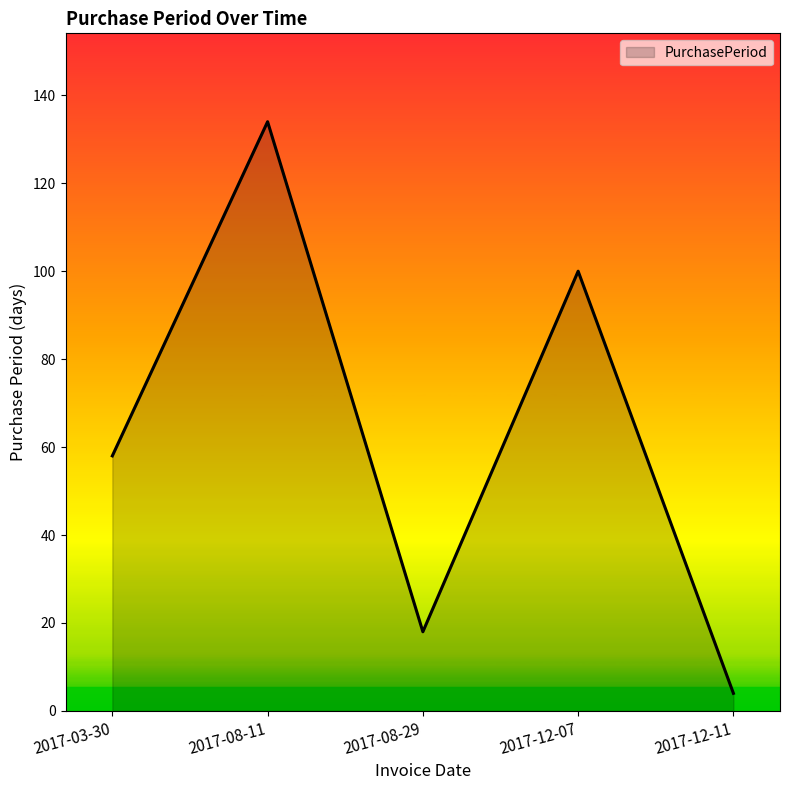

What is the sum of all values?

314